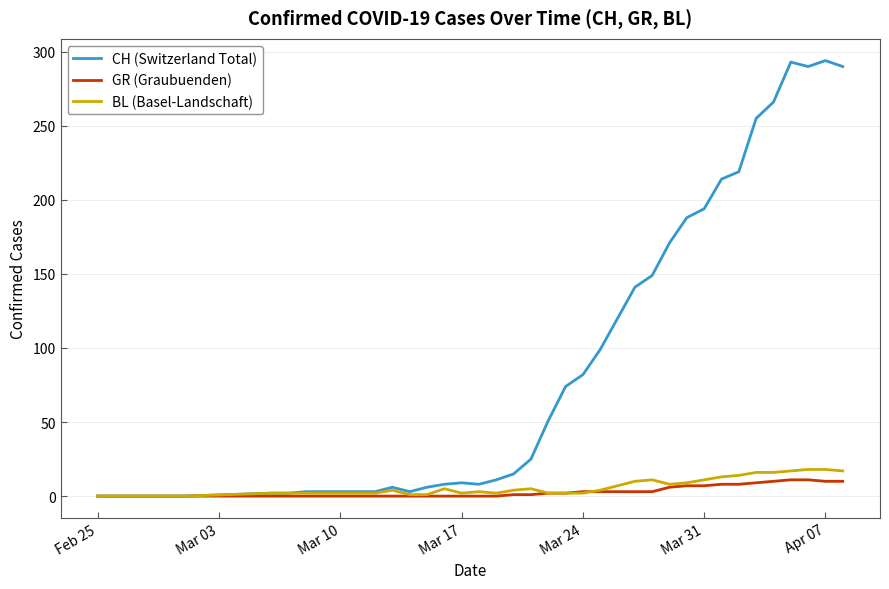

What is the maximum value shown in the chart?

294